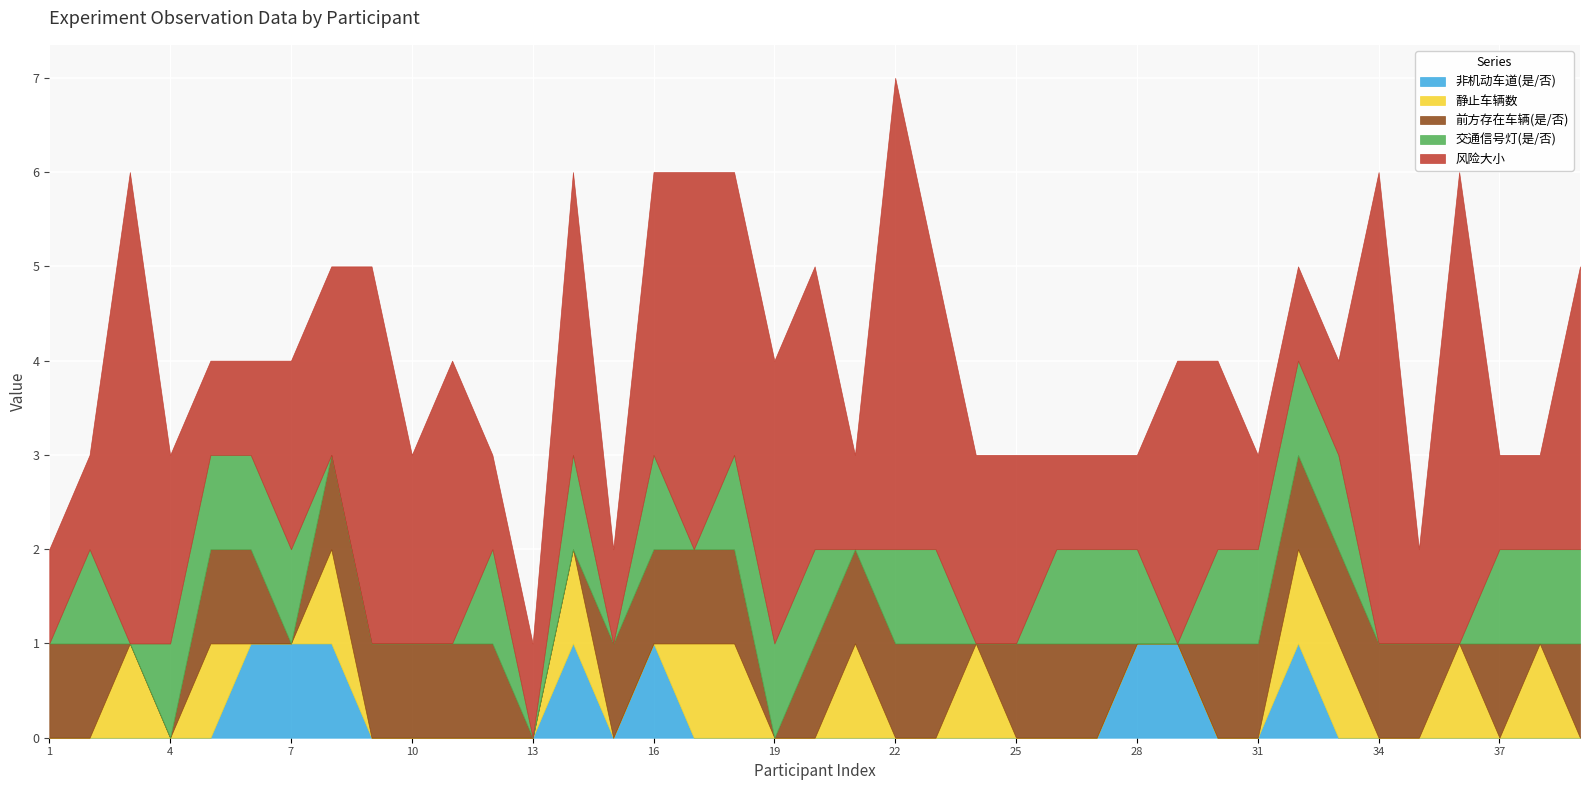

How many values in 前方存在车辆(是/否) are above zero?

28